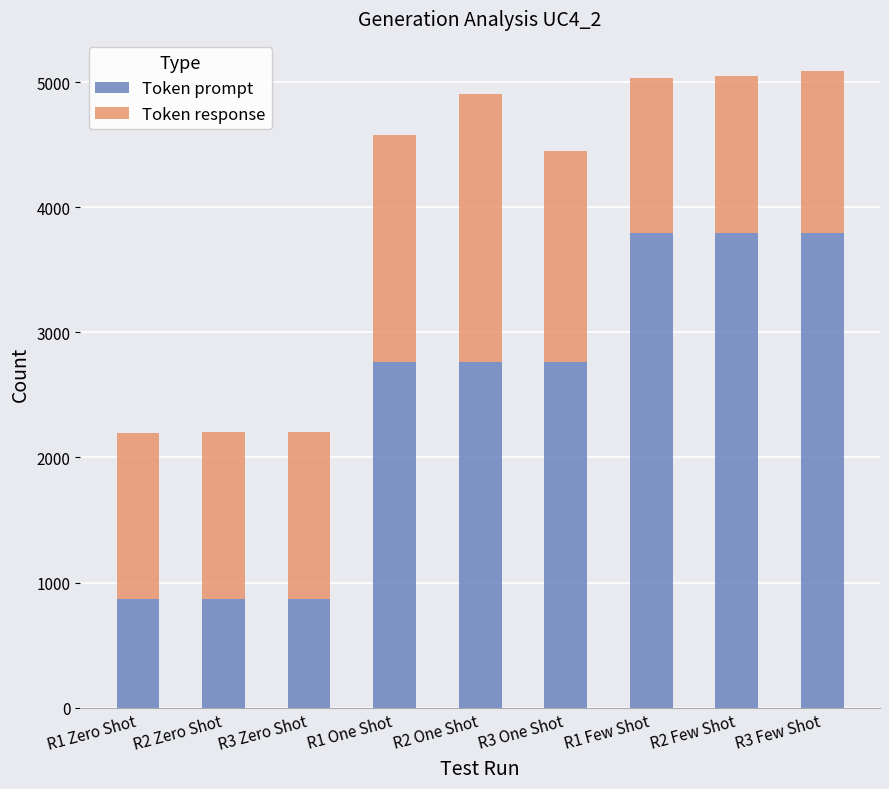

What is the difference between the maximum and minimum values in the Token prompt series?

2927